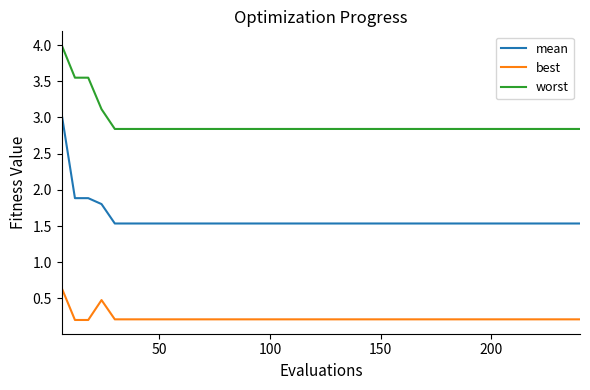

List the series in order of their peak value, lowest first.

best, mean, worst